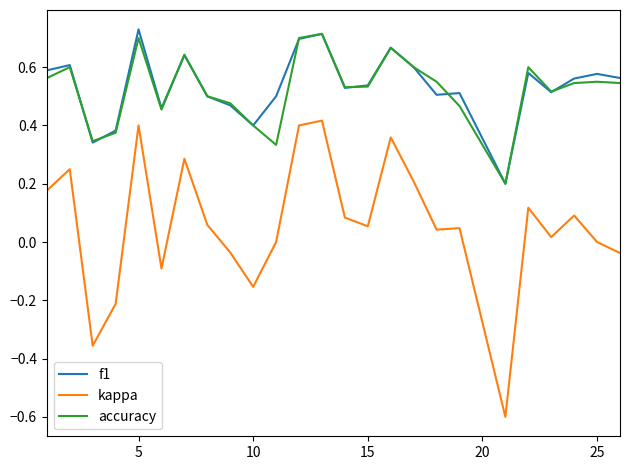

What is the minimum value shown in the chart?

-0.6